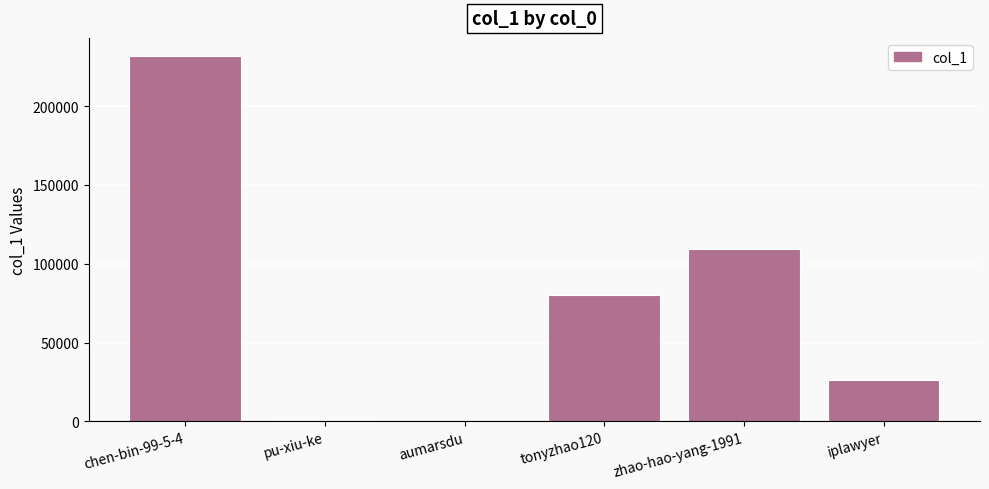

The chart shows a value of 26418 at iplawyer. True or false?

True